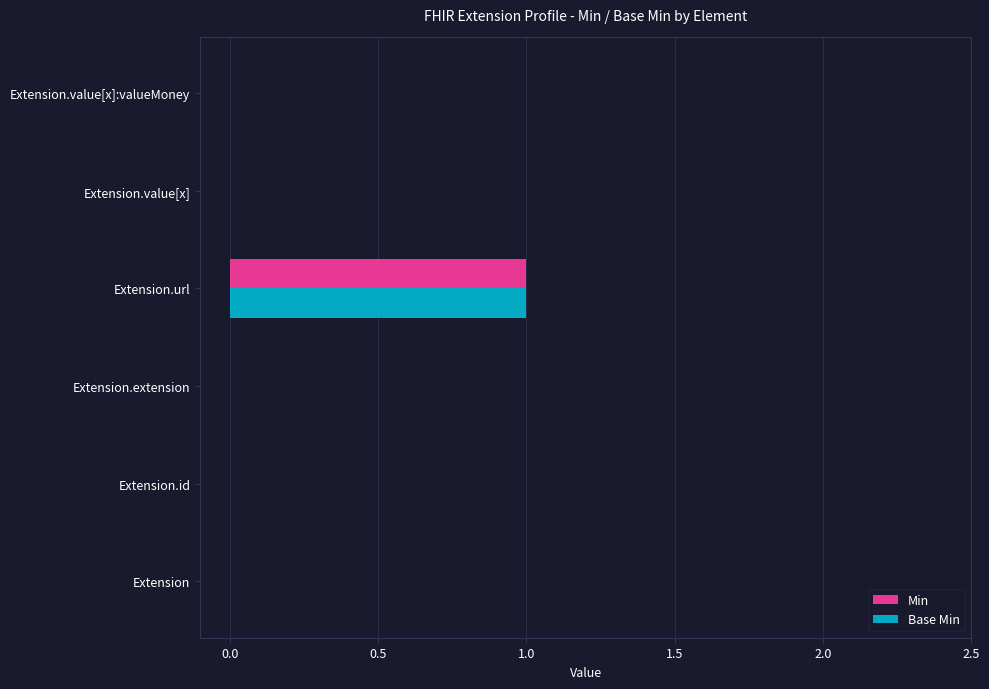

How many data points does each series have?

6